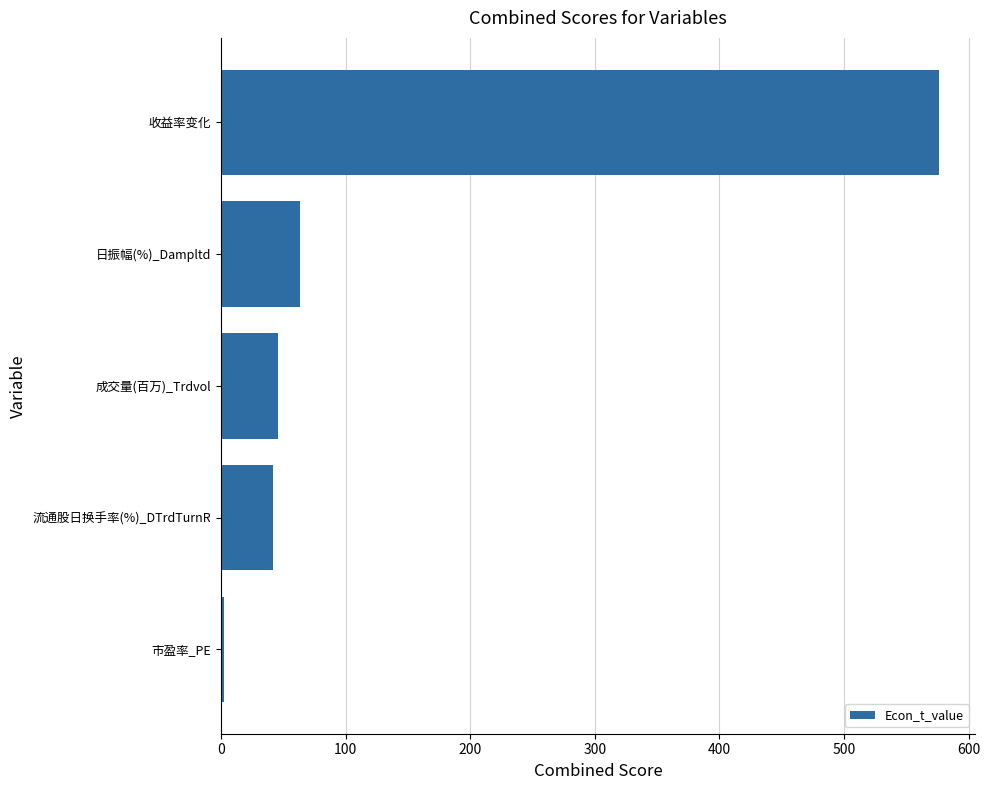

Between 市盈率_PE and 流通股日换手率(%)_DTrdTurnR, which is larger?

流通股日换手率(%)_DTrdTurnR